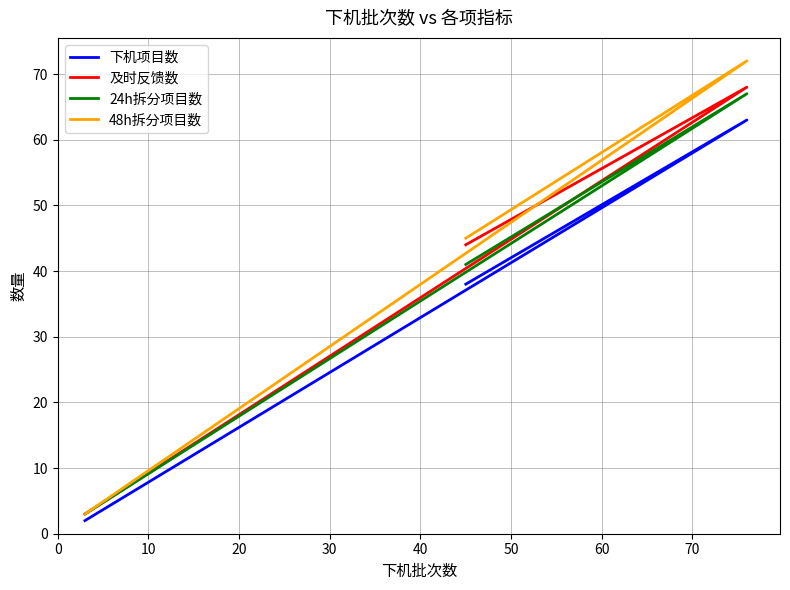

The value of 48h拆分项目数 at 20 is 74. True or false?

False